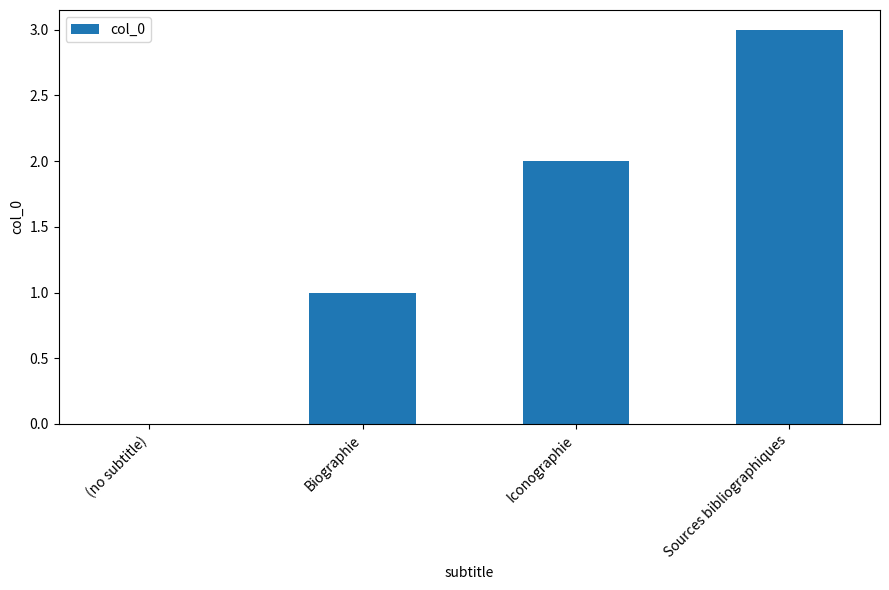

What is the approximate value at Biographie?

1